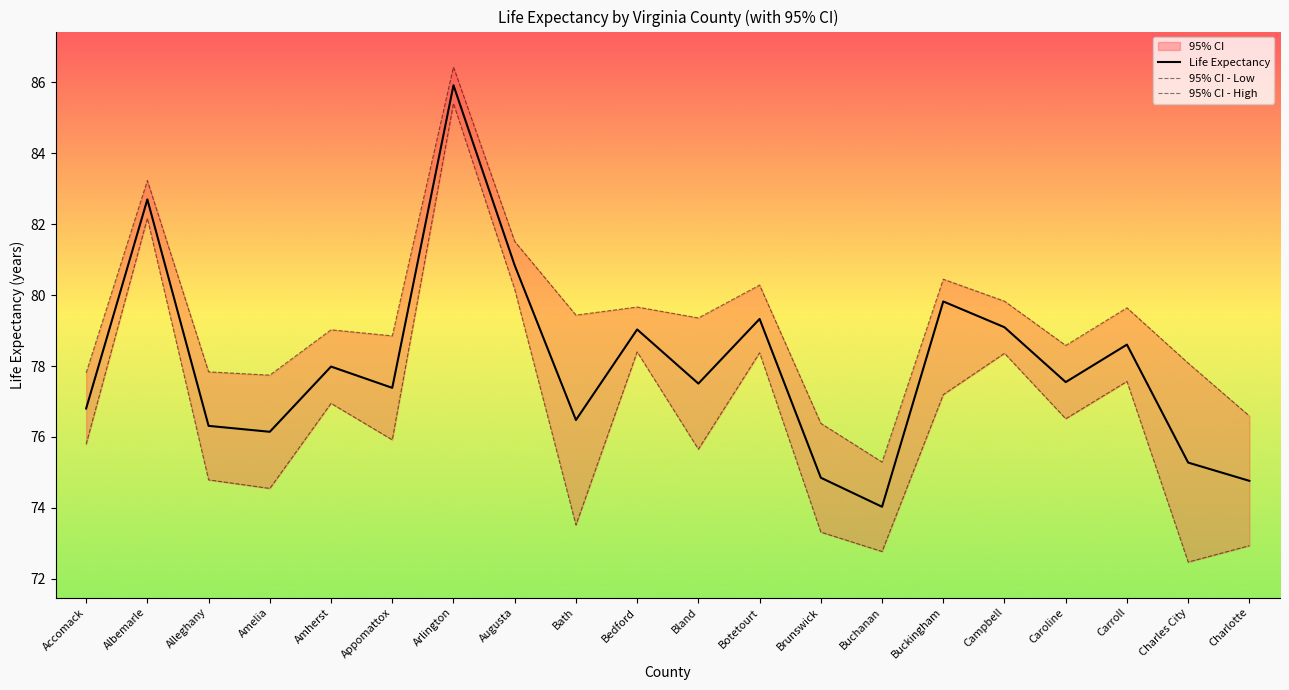

True or false: 95% CI - High has more than 2 points higher than both neighbors.

True